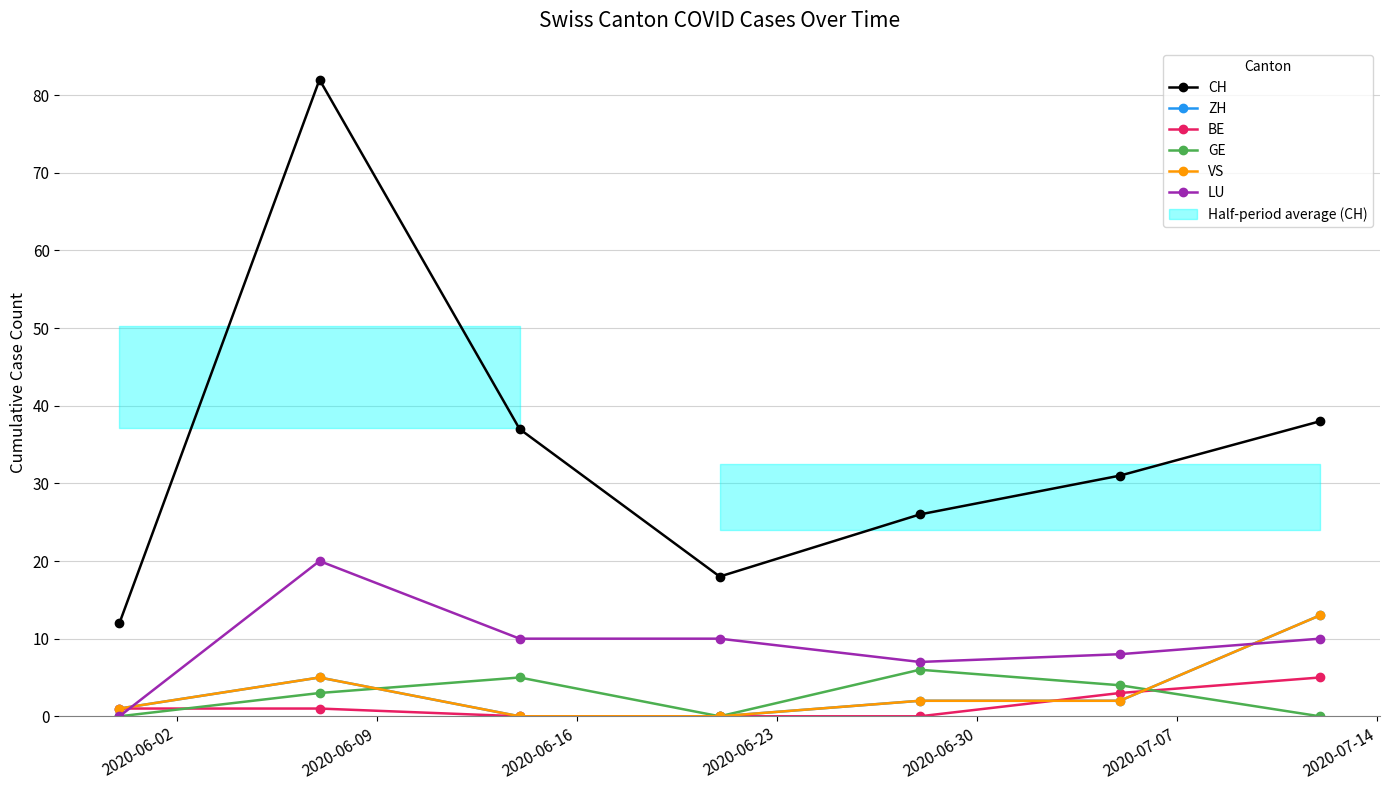

What is the value of the VS point at the 6th from the left?

2